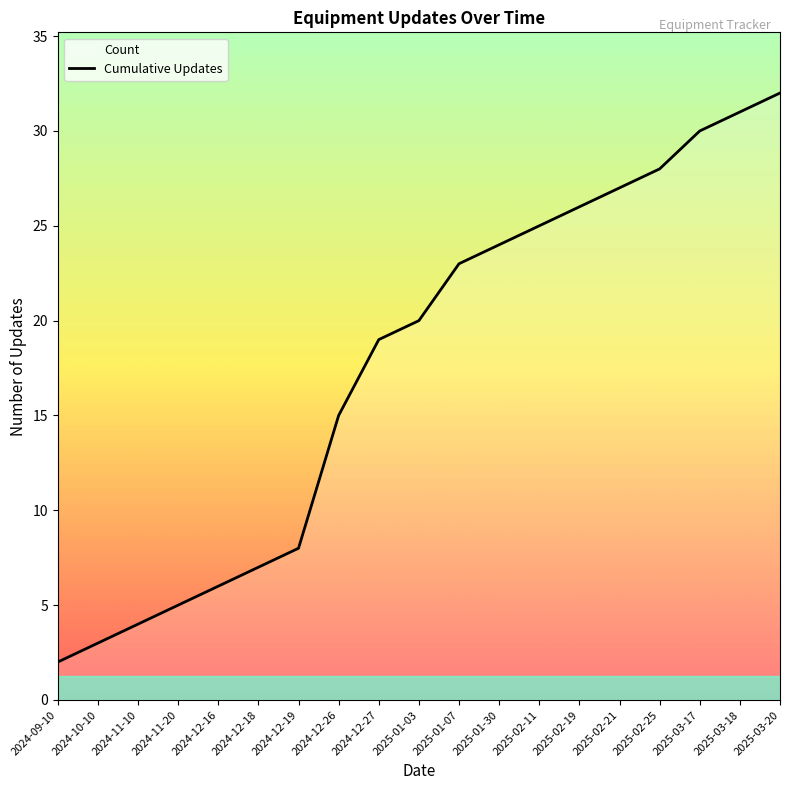

What is the label of the 1st point from the right?

2025-03-20